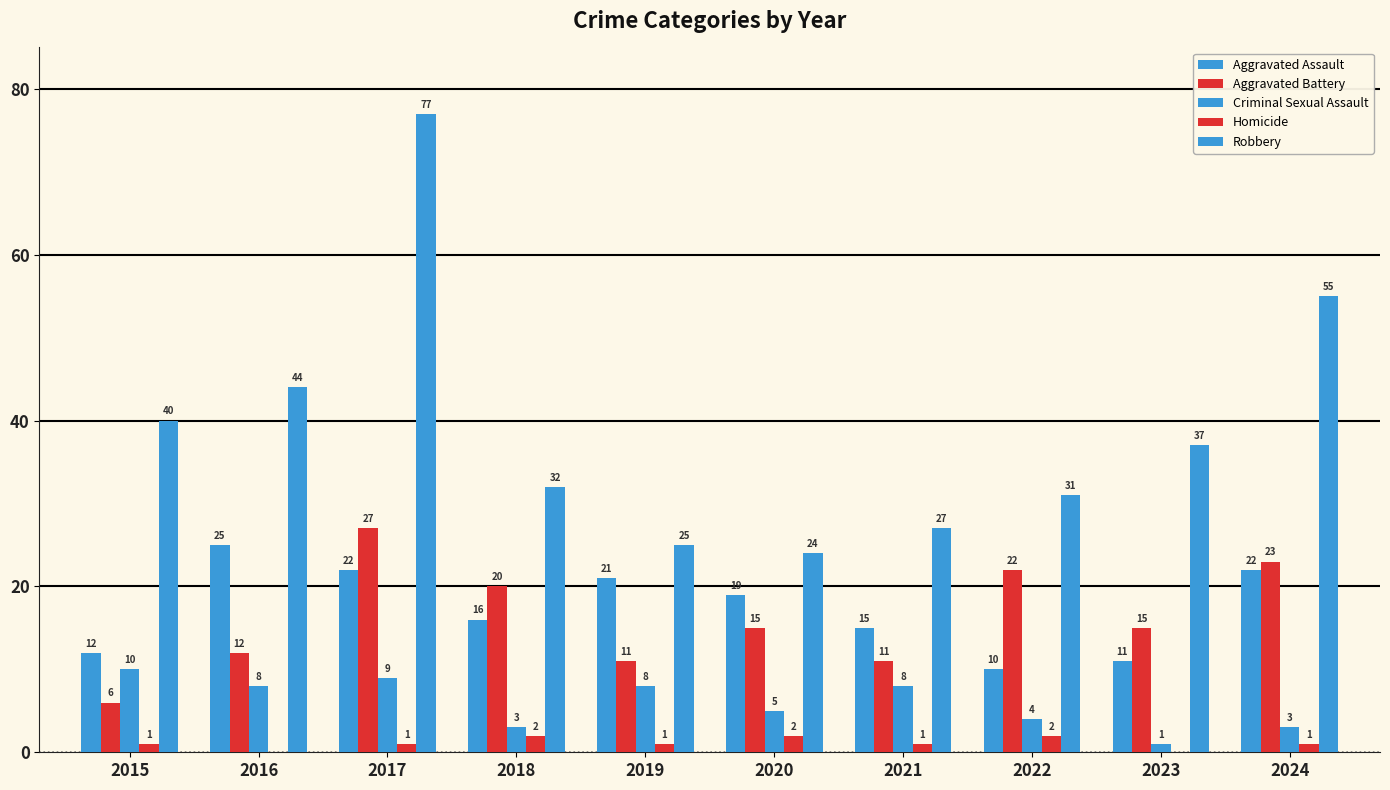

At which label is Homicide closest to 1?

2015